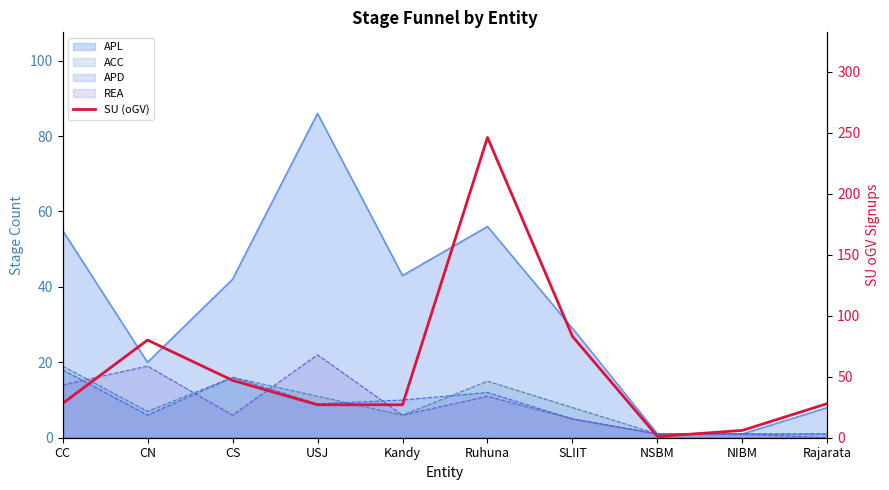

Which category has the lowest value across all series?

NSBM